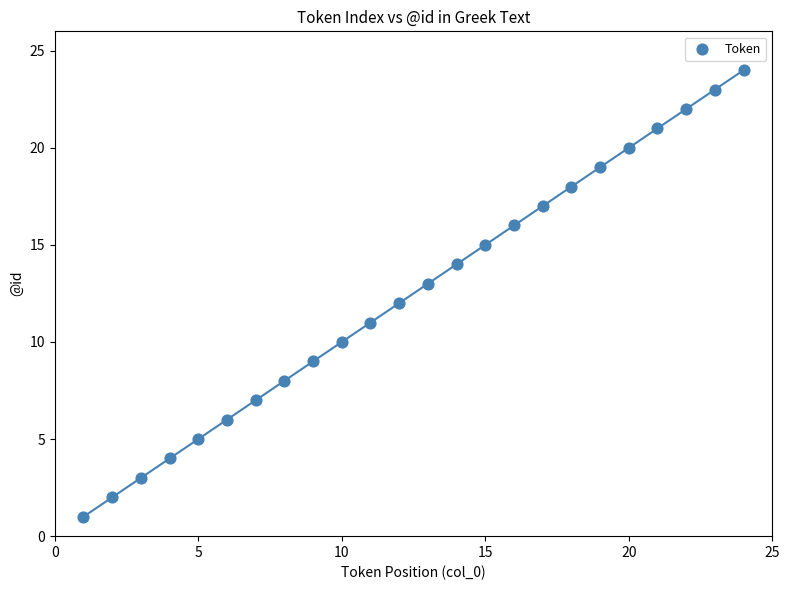

What is the range of X values (max minus min)?

23